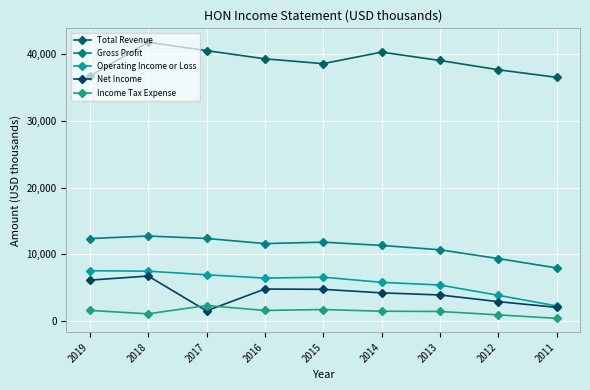

Reading left to right, list all the values displayed in this chart.

Total Revenue: 2019=36709	2018=41802	2017=40534	2016=39302	2015=38581	2014=40306	2013=39055	2012=37665	2011=36529
Gross Profit: 2019=12370	2018=12756	2017=12390	2016=11625	2015=11834	2014=11349	2013=10691	2012=9374	2011=7973
Operating Income or Loss: 2019=7559	2018=7487	2017=6950	2016=6452	2015=6586	2014=5818	2013=5412	2012=3875	2011=2282
Net Income: 2019=6143	2018=6765	2017=1545	2016=4812	2015=4768	2014=4239	2013=3924	2012=2926	2011=2067
Income Tax Expense: 2019=1610	2018=1099	2017=2342	2016=1603	2015=1739	2014=1489	2013=1450	2012=944	2011=417